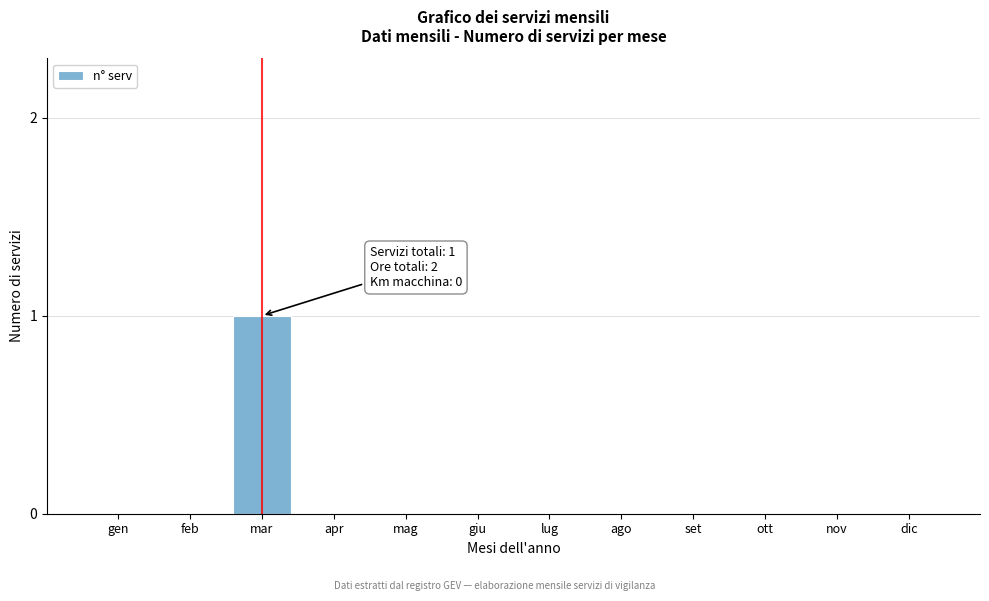

Reading left to right, extract all data points from this chart.

gen=0	feb=0	mar=1	apr=0	mag=0	giu=0	lug=0	ago=0	set=0	ott=0	nov=0	dic=0